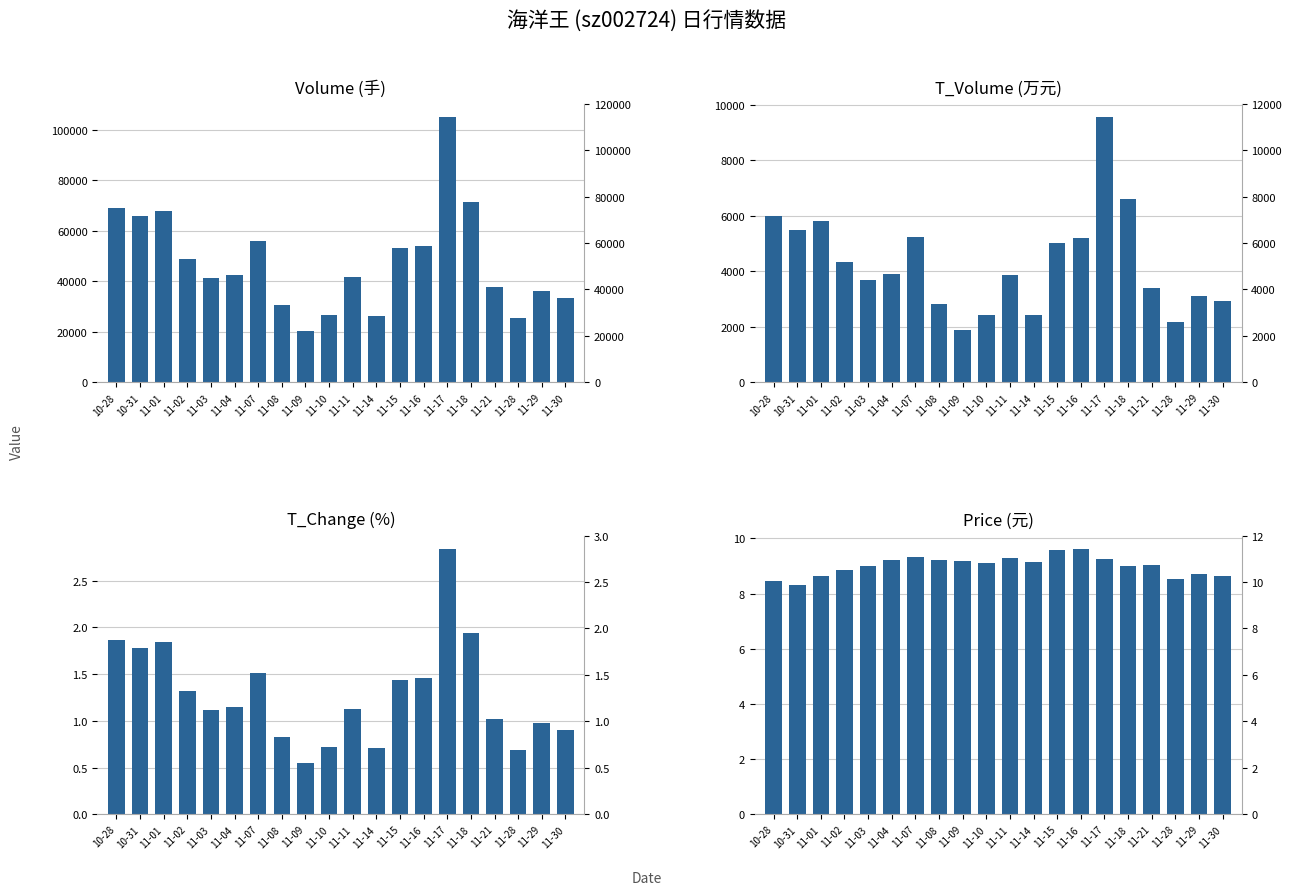

List the labels in order of price value, largest first.

11-16, 11-15, 11-07, 11-11, 11-17, 11-04, 11-08, 11-09, 11-14, 11-10, 11-21, 11-03, 11-18, 11-02, 11-29, 11-01, 11-30, 11-28, 10-28, 10-31